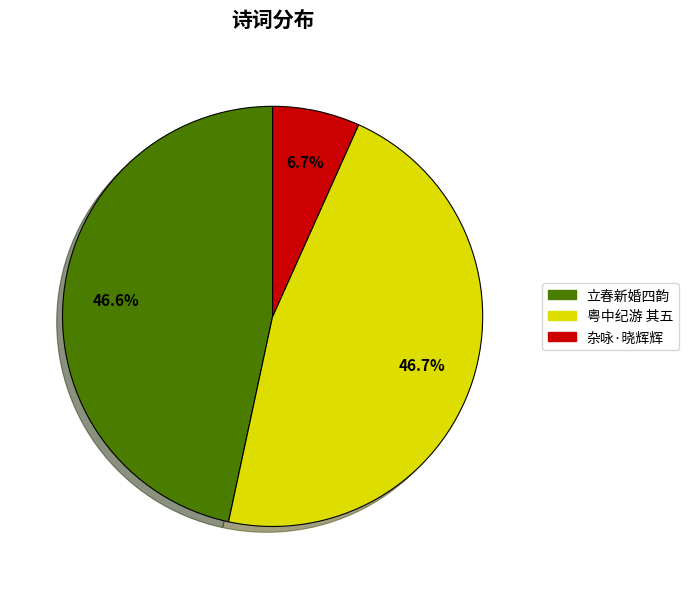

To the nearest percent, what is the average slice percentage?

33%